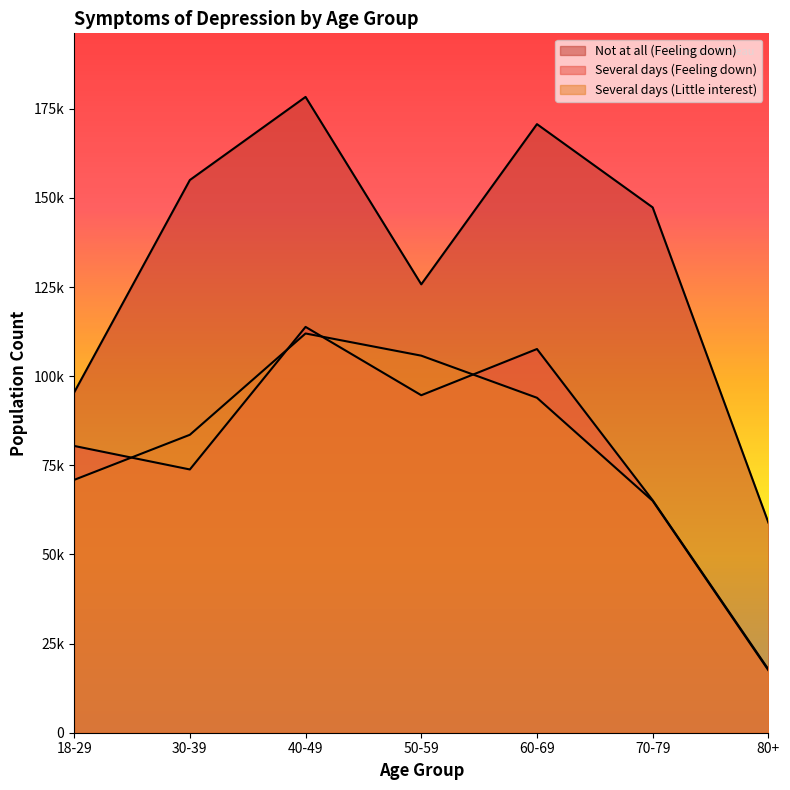

What is the total value across all series at 80+?

94241